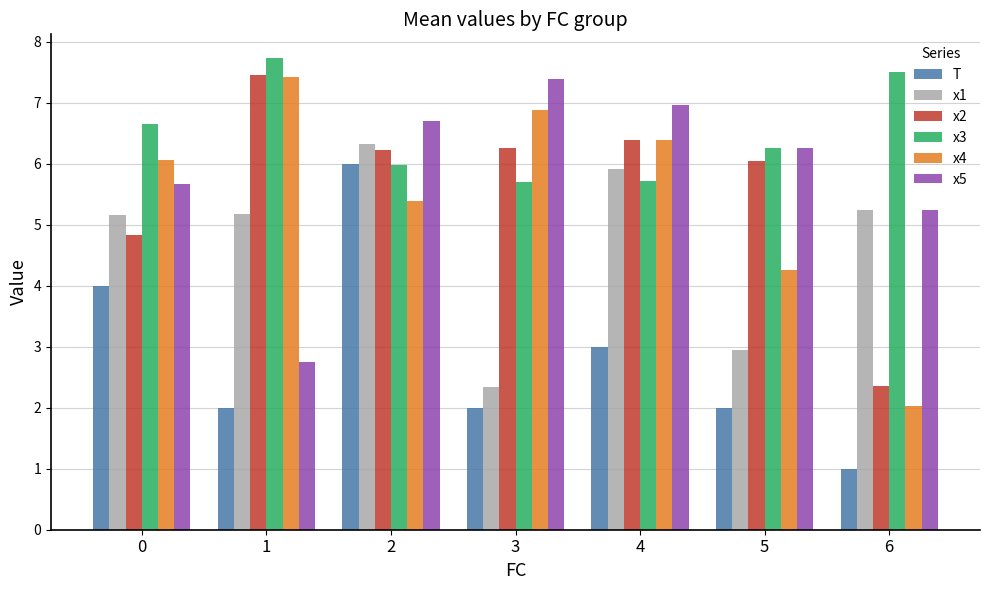

What is the sum of all x1 values?

33.1